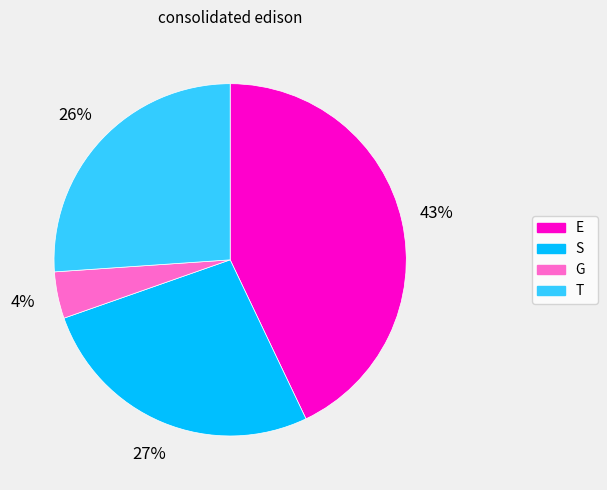

Does E represent more than half of the total?

No